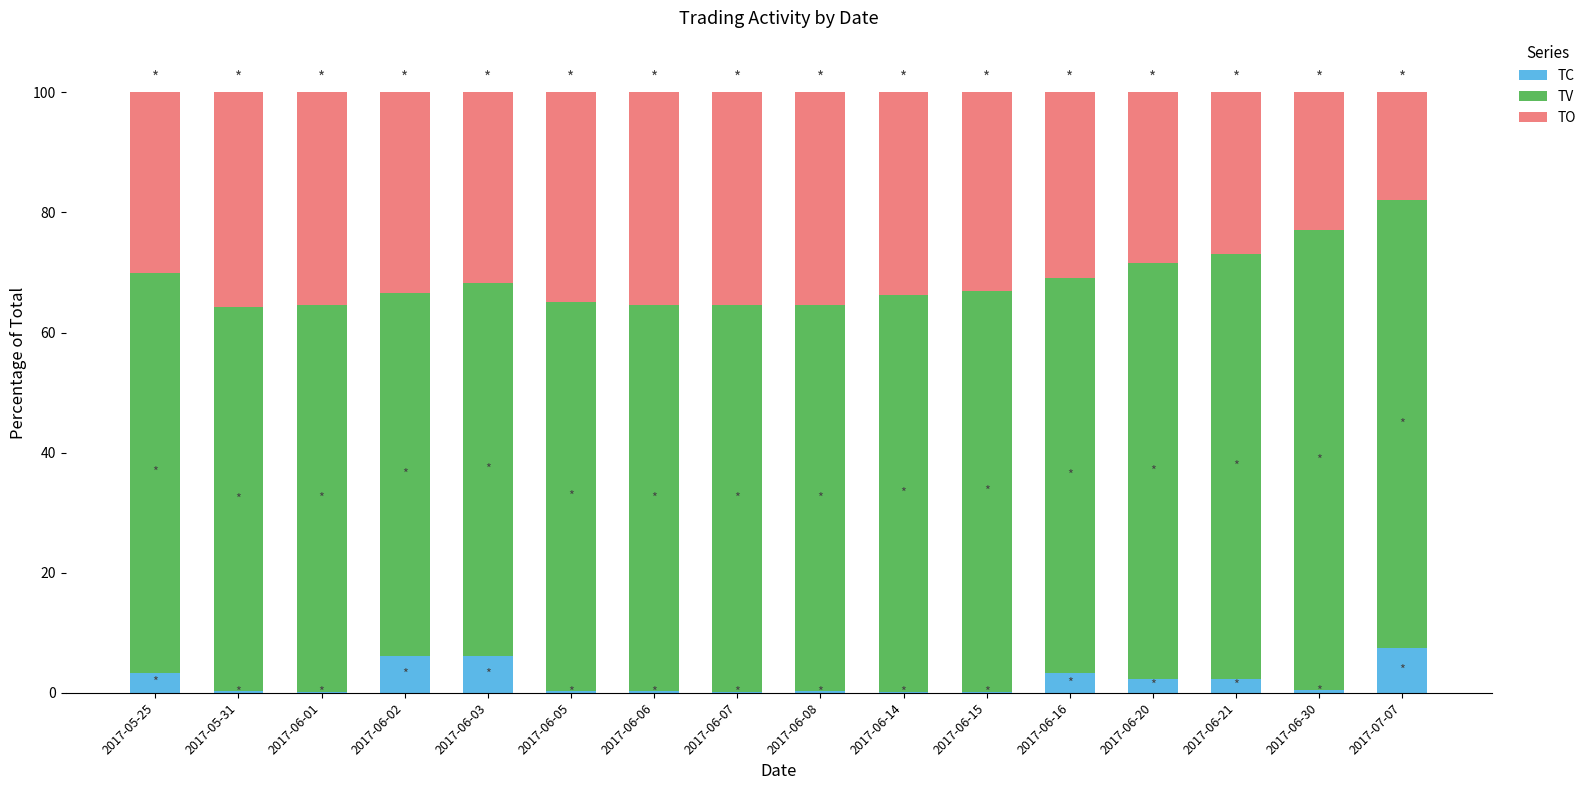

What is the maximum value for TC?

7.5